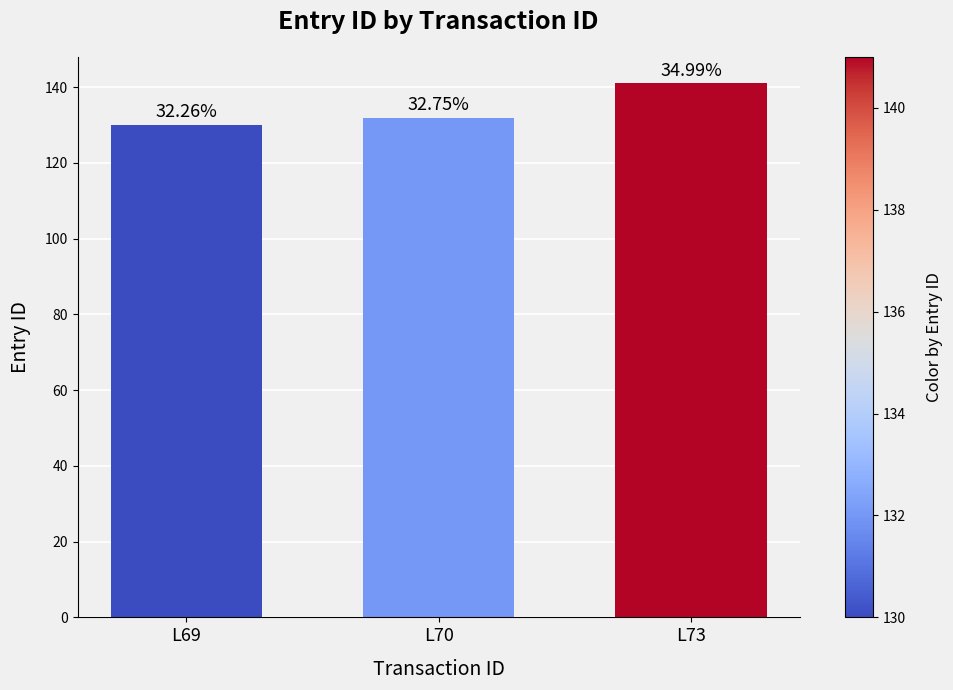

How many bars are there in total?

3